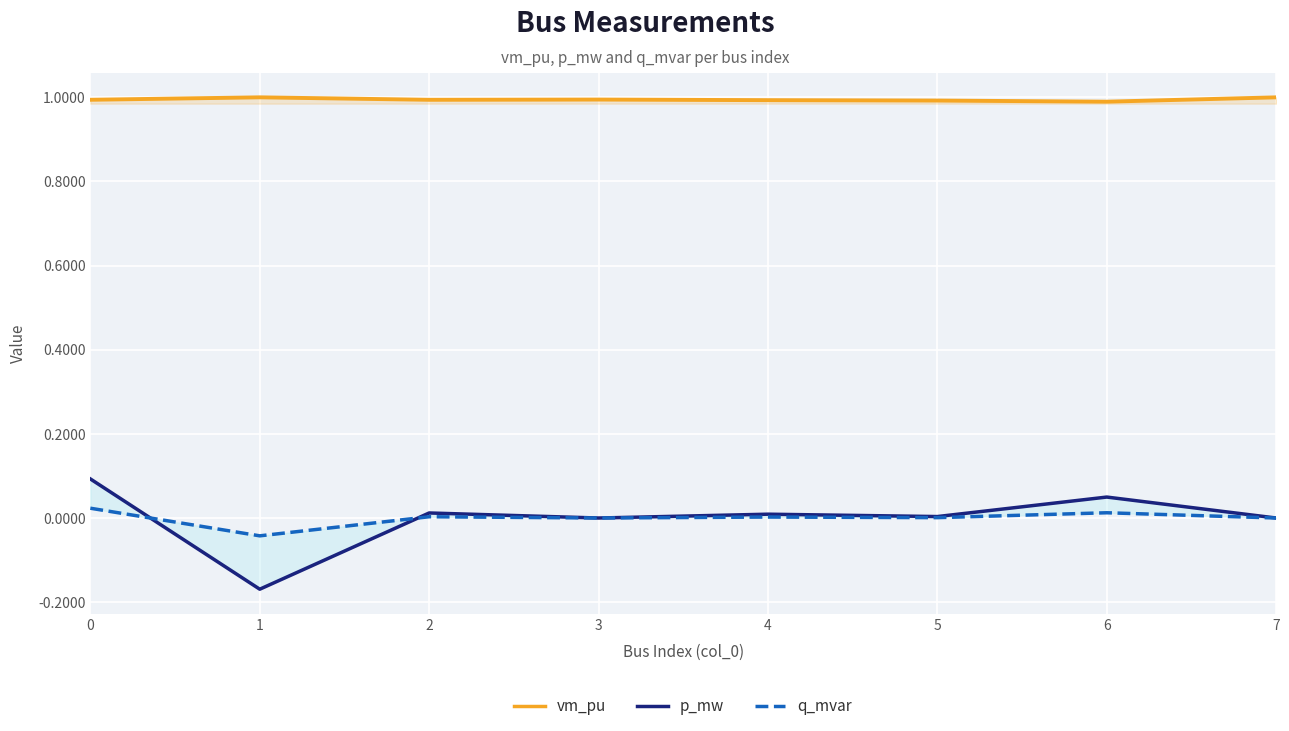

What is the sum of all vm_pu values?

8.0